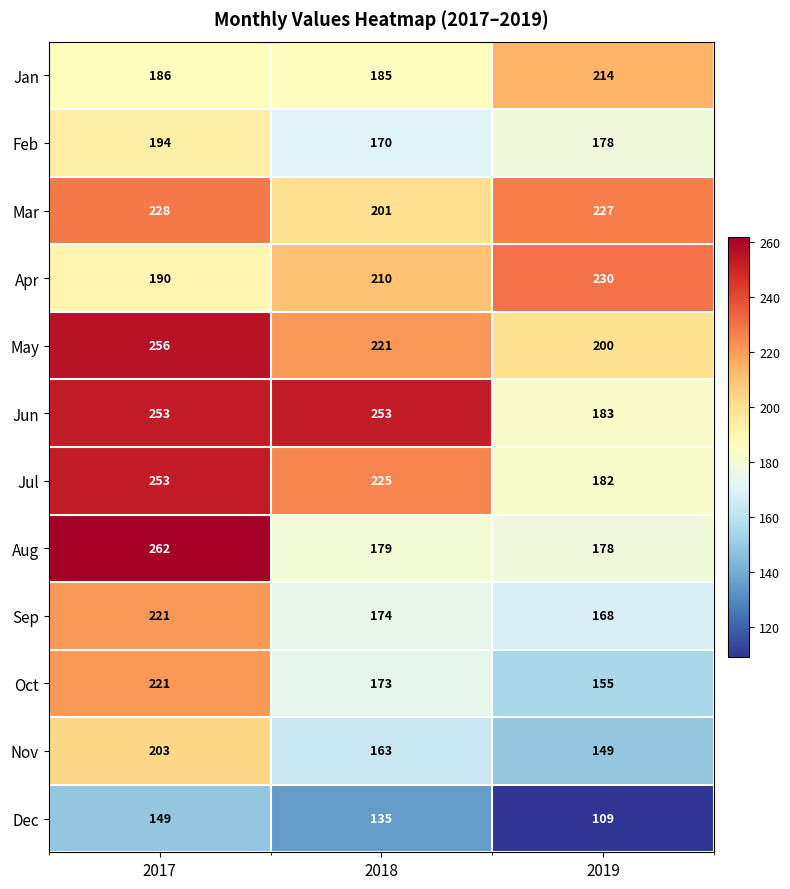

Which category has the lowest value across all series?

2019